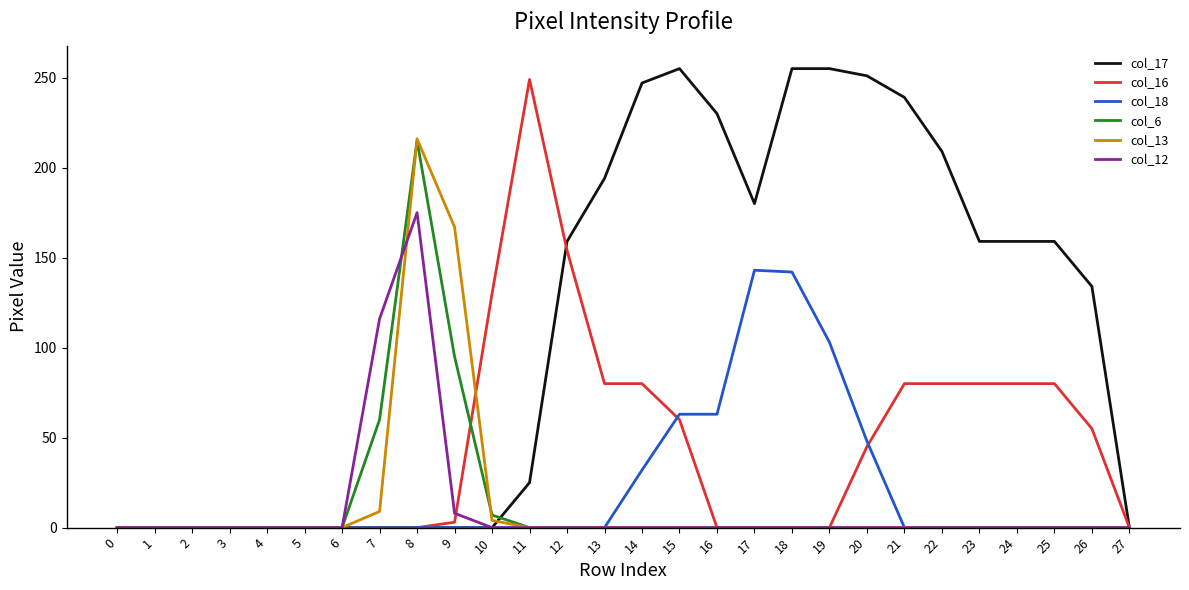

Between 6 and 26, which series saw the biggest shift?

col_17